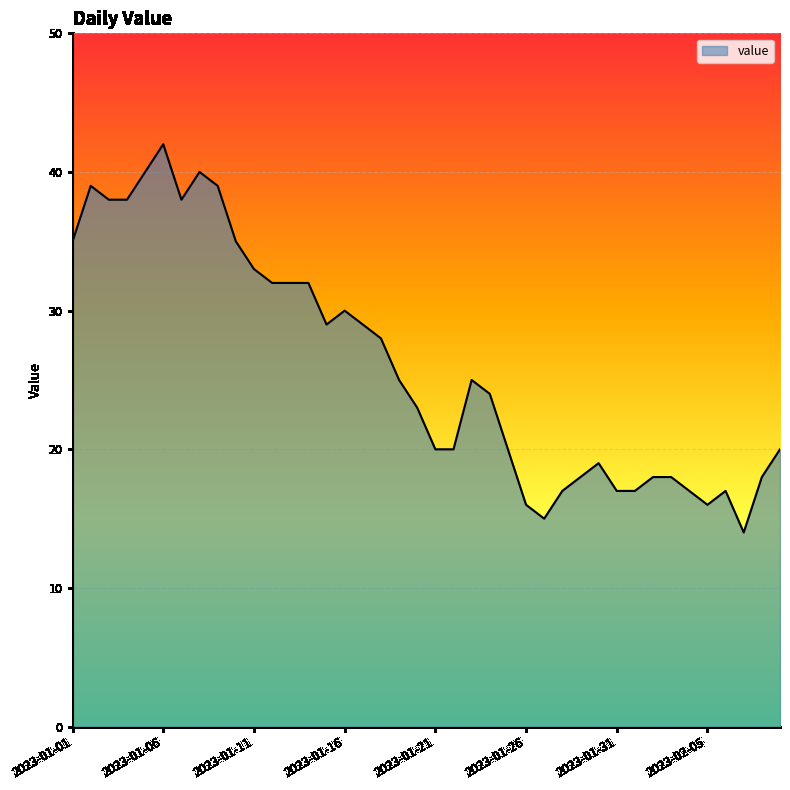

What is the maximum value shown in the chart?

42